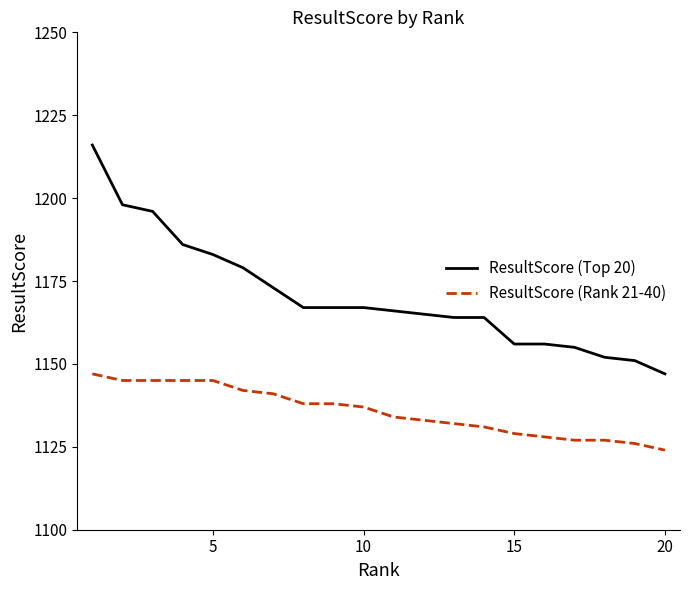

True or false: ResultScore (Rank 21-40) and ResultScore (Top 20) intersect in this chart.

False